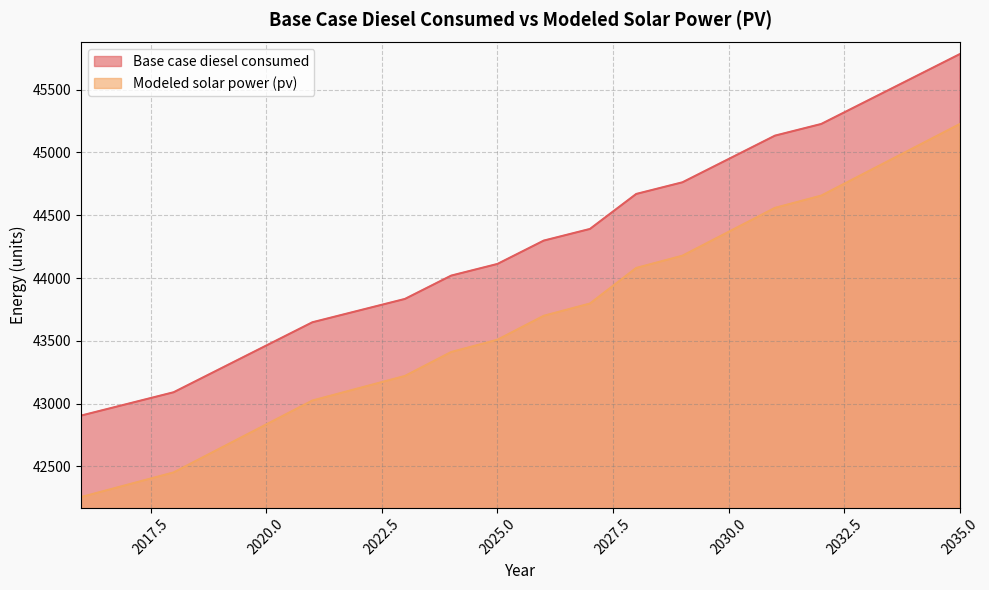

True or false: Modeled solar power (pv) has a value of 42452.5 at 2018.

True